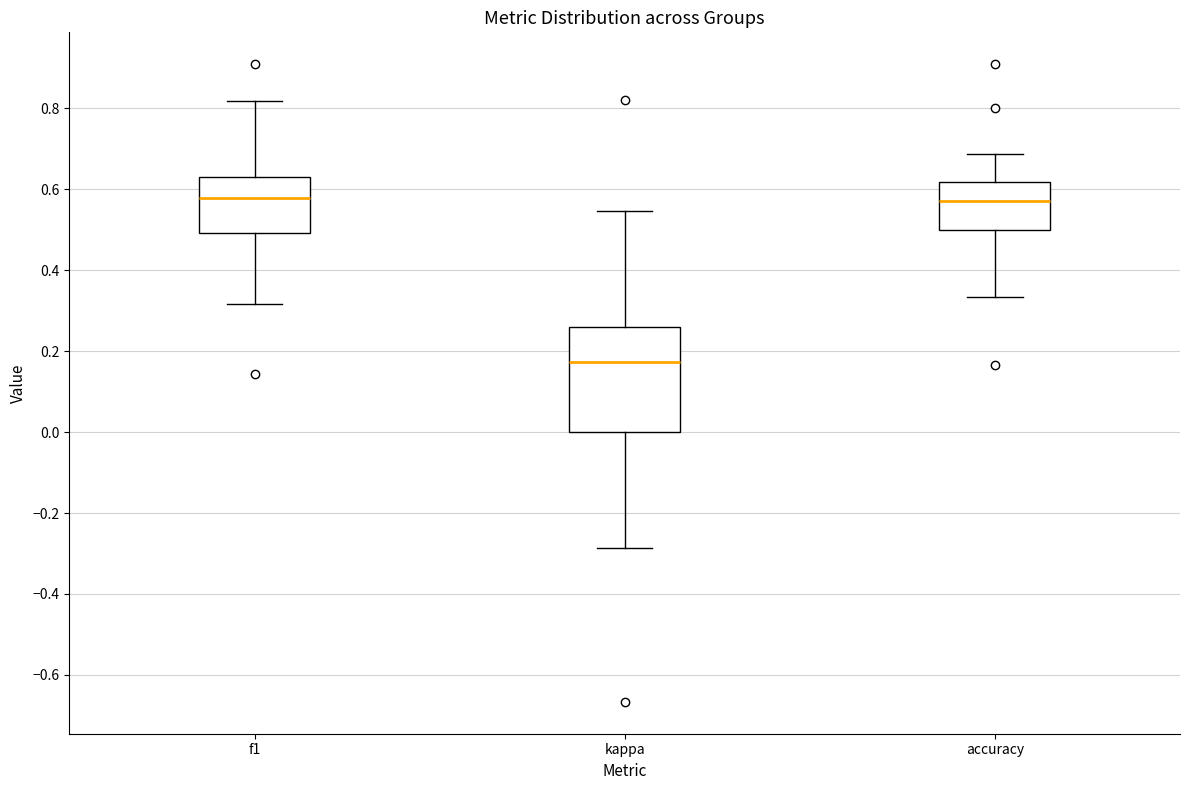

Which box is the tallest, from its lower edge to its upper edge?

kappa